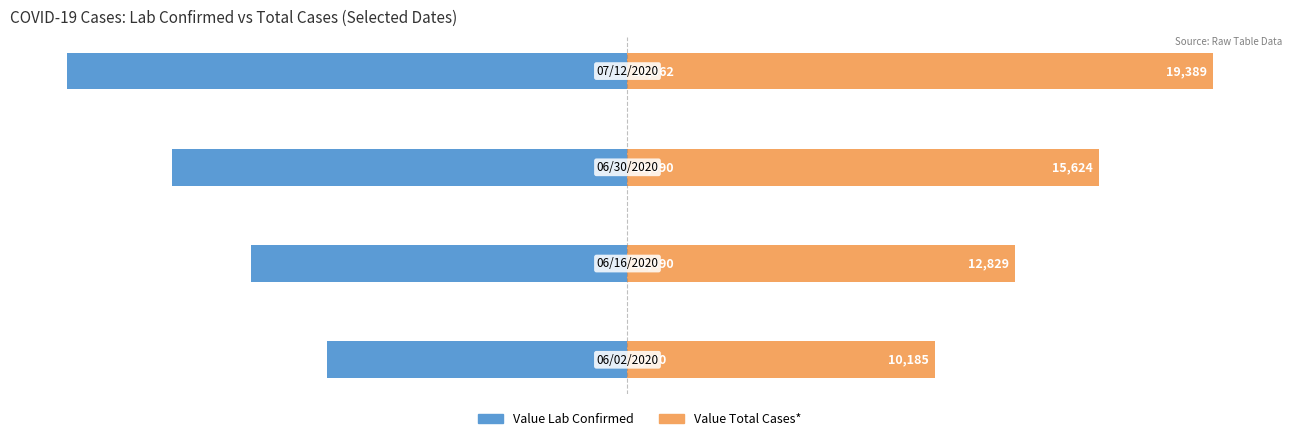

Rank the series at 1 from lowest to highest value.

Value Lab Confirmed, Value Total Cases*